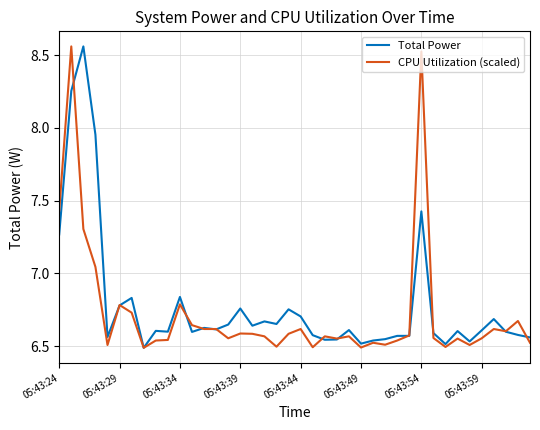

What is the difference between the second highest and minimum values in the Total Power series?

1.8